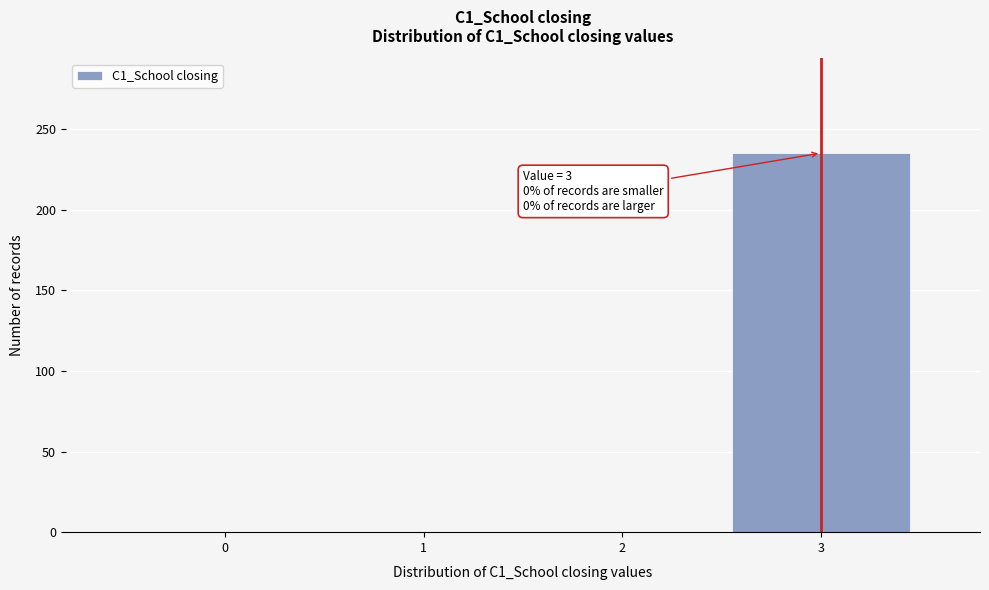

Over which range of the x-axis is the bar tallest?

2.5 to 3.5